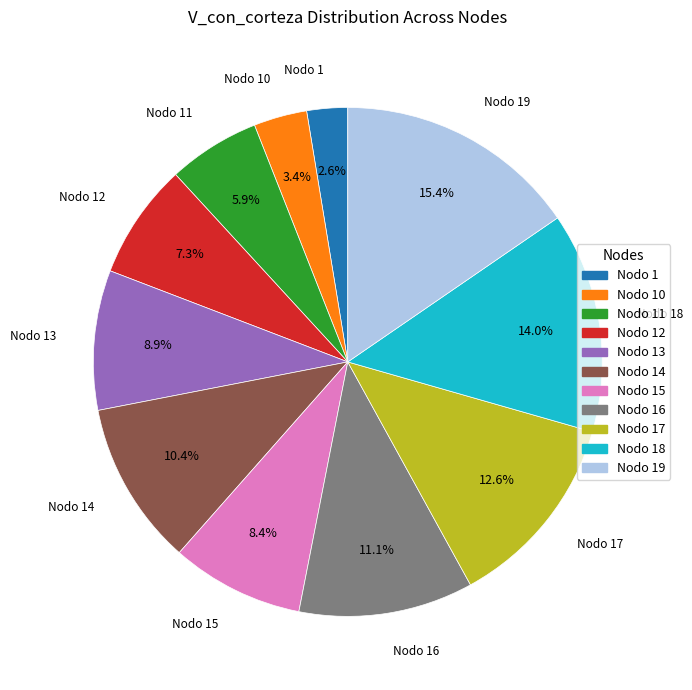

Is there any slice that represents more than half of the pie?

No